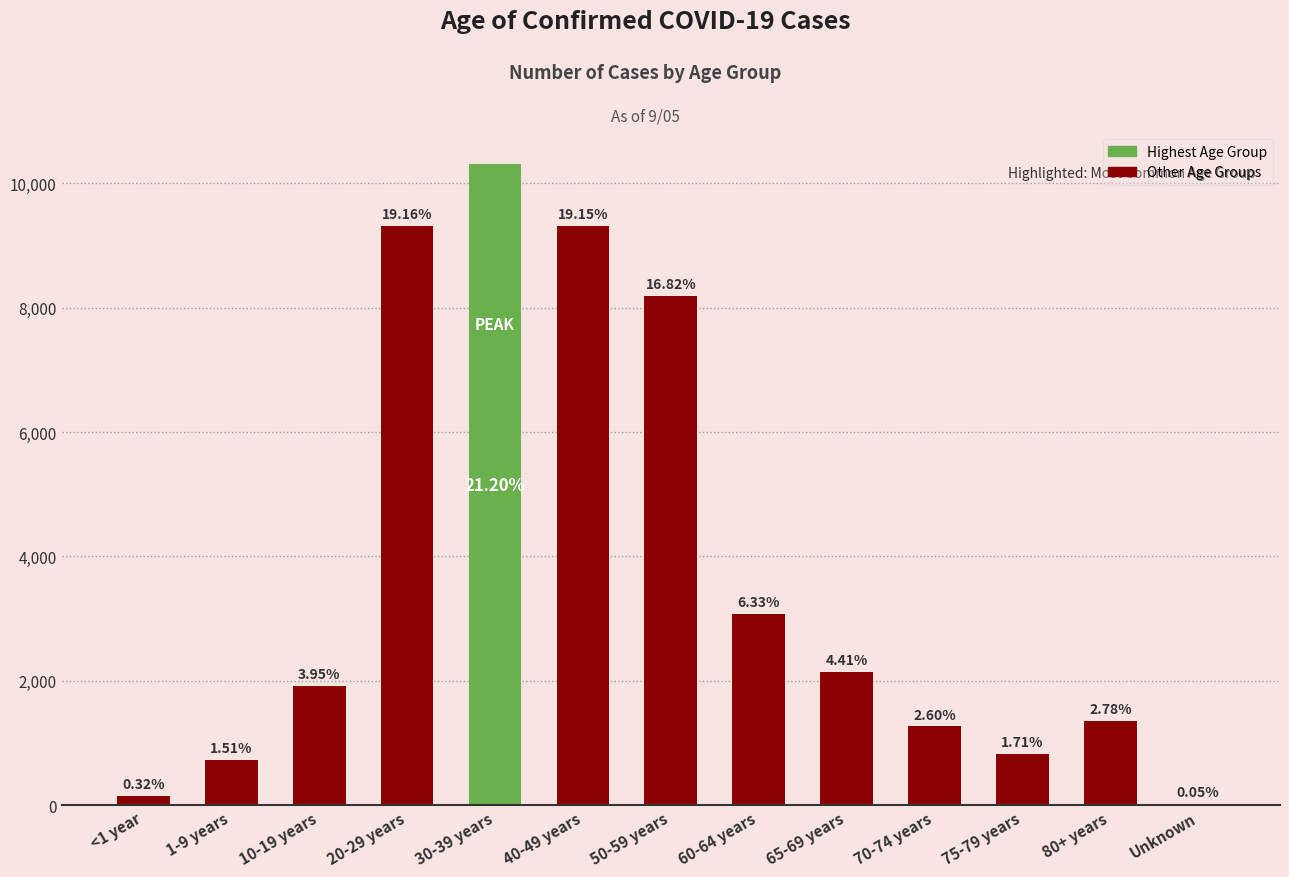

What is the label of the 6th bar from the left?

40-49 years